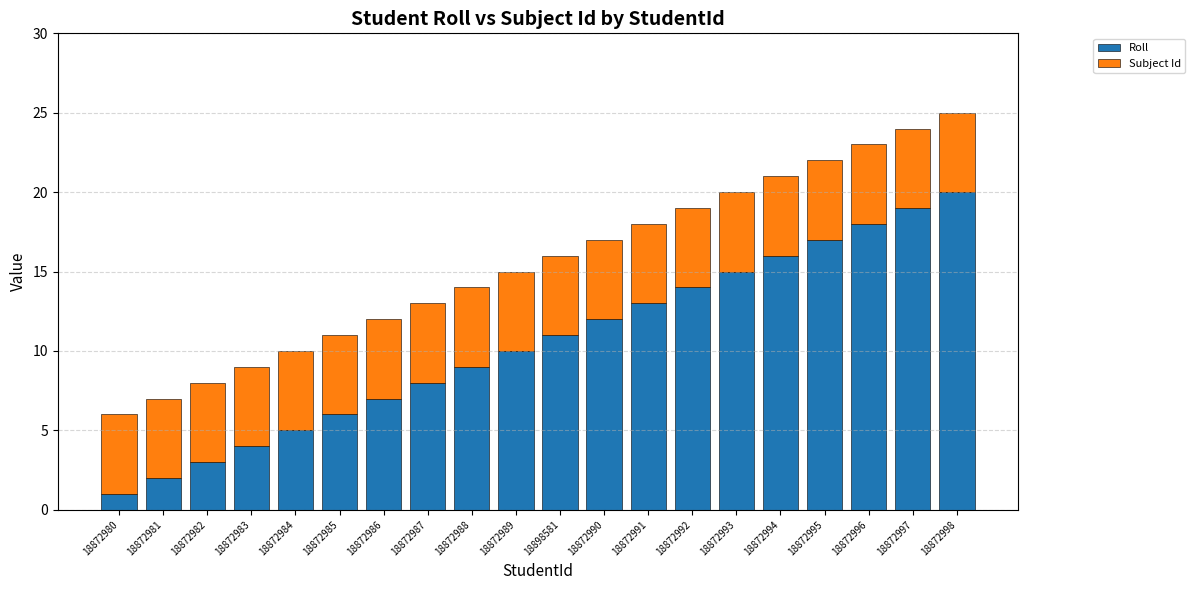

The value of Roll at 18898581 is 15. True or false?

False